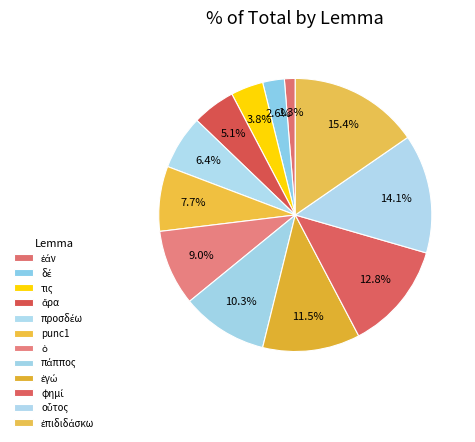

Does any single category account for the majority?

No